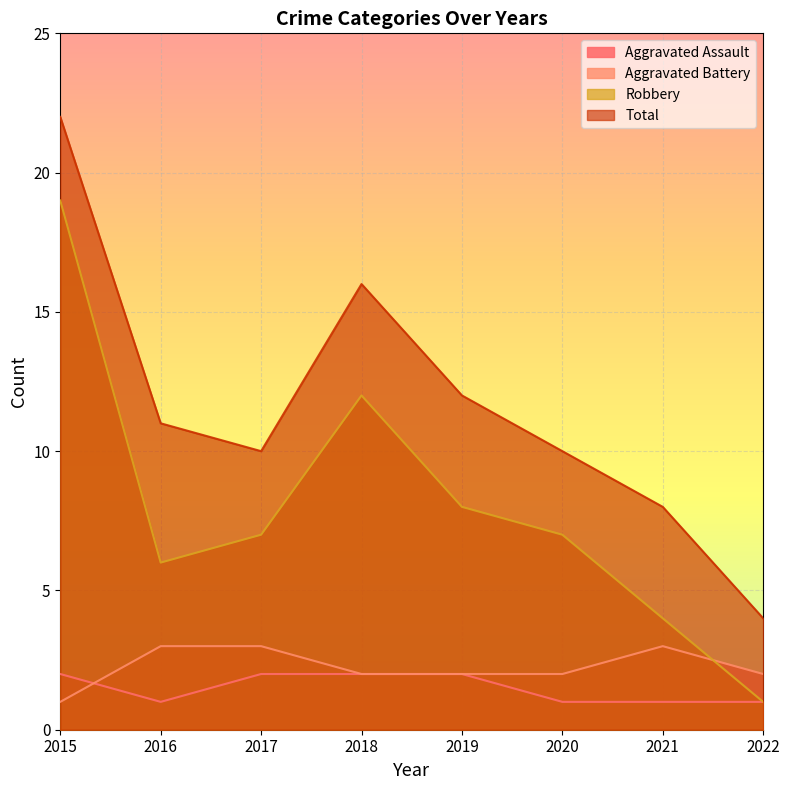

How many times do Aggravated Assault and Aggravated Battery cross each other?

1